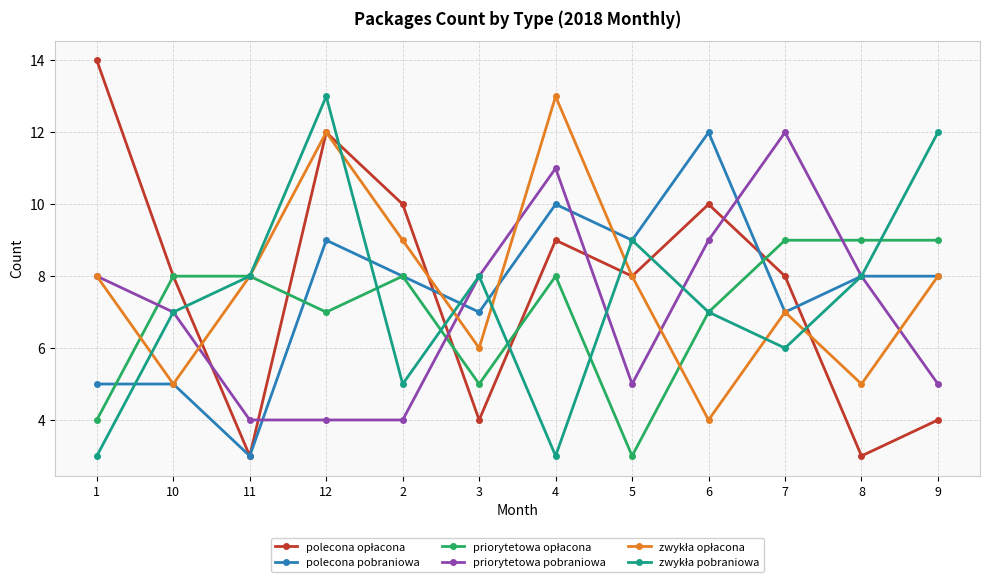

The priorytetowa pobraniowa series shows 20 at 7. True or false?

False